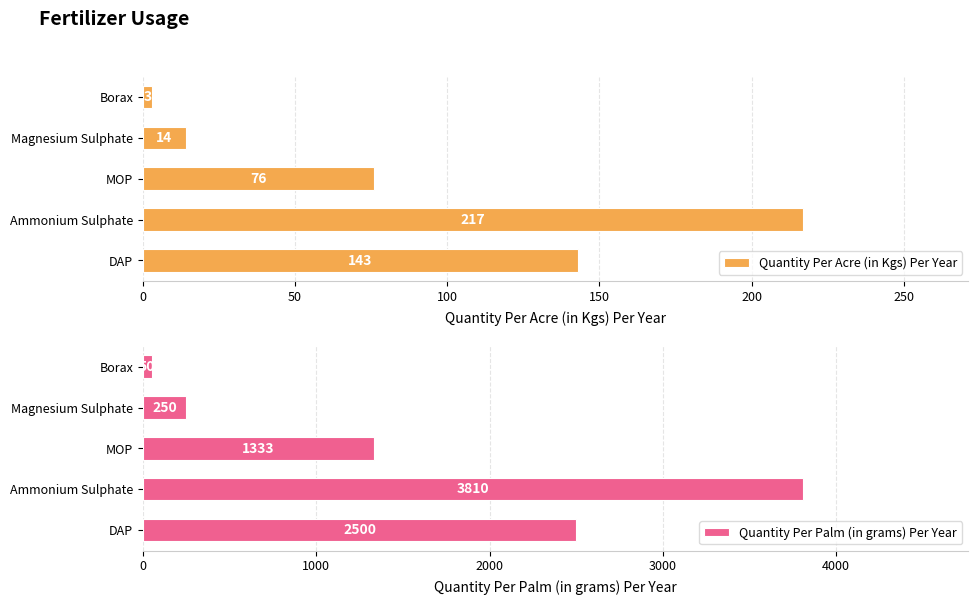

Reading right to left, extract all data points from this chart.

Quantity Per Acre (in Kgs) Per Year: 3	14	76	217	143
Quantity Per Palm (in grams) Per Year: 50	250	1333	3810	2500